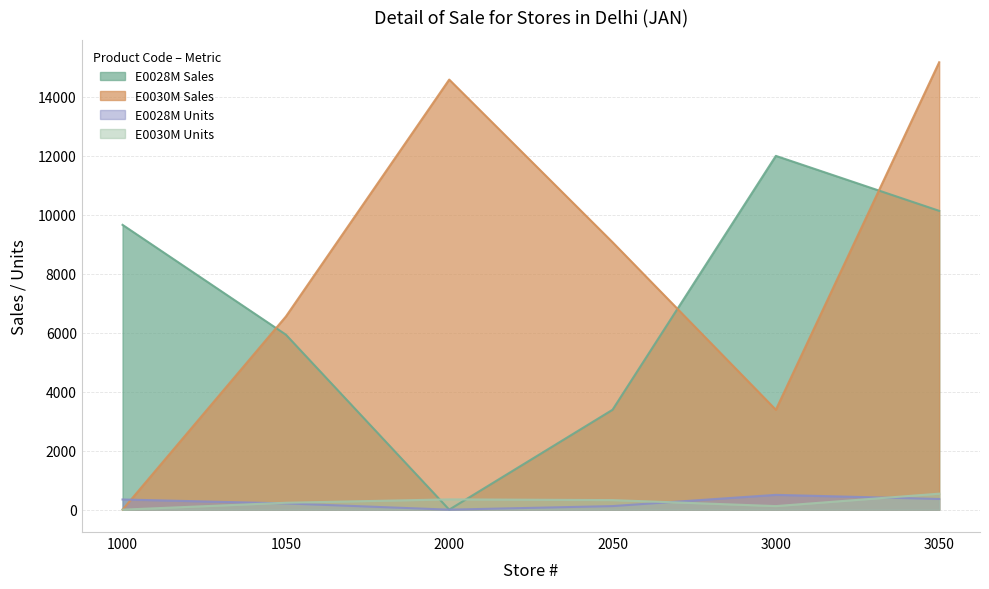

Reading right to left, extract all data points from this chart.

E0028M Sales: 3050=10136	3000=12000	2050=3388	2000=0	1050=5936	1000=9660
E0030M Sales: 3050=15176	3000=3388	2050=9072	2000=14588	1050=6552	1000=0
E0028M Units: 3050=362	3000=502	2050=121	2000=0	1050=212	1000=345
E0030M Units: 3050=542	3000=121	2050=324	2000=349	1050=234	1000=0